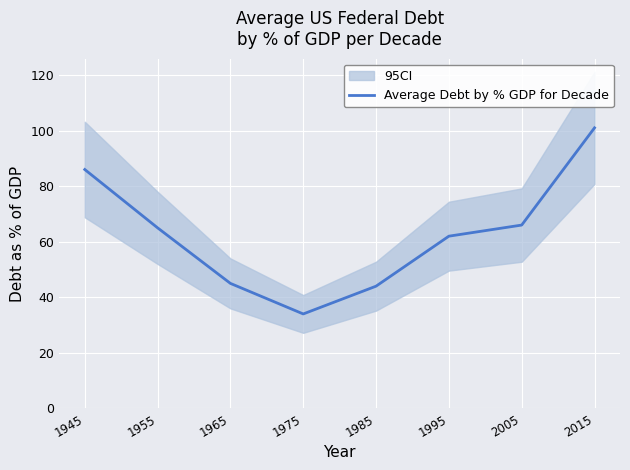

Rank the categories by value from lowest to highest.

1975, 1985, 1965, 1995, 1955, 2005, 1945, 2015